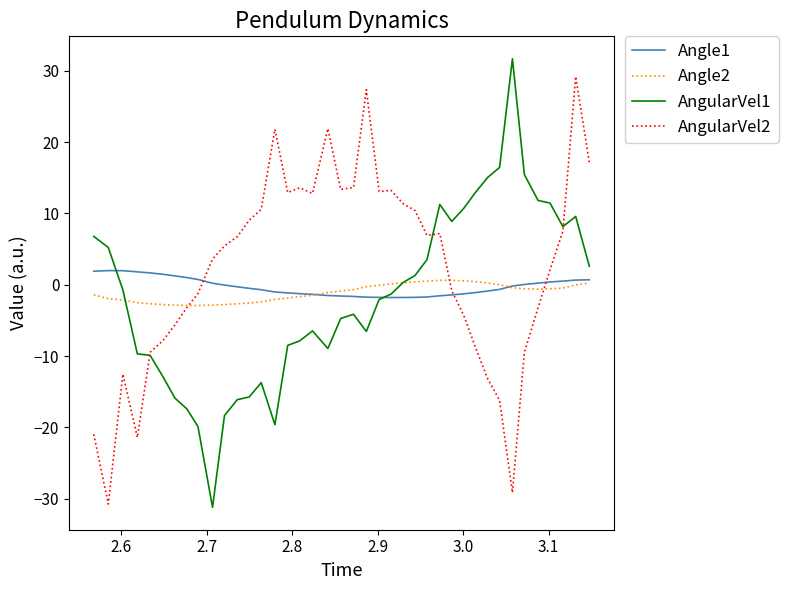

Which series has the widest spread of values?

AngularVel1